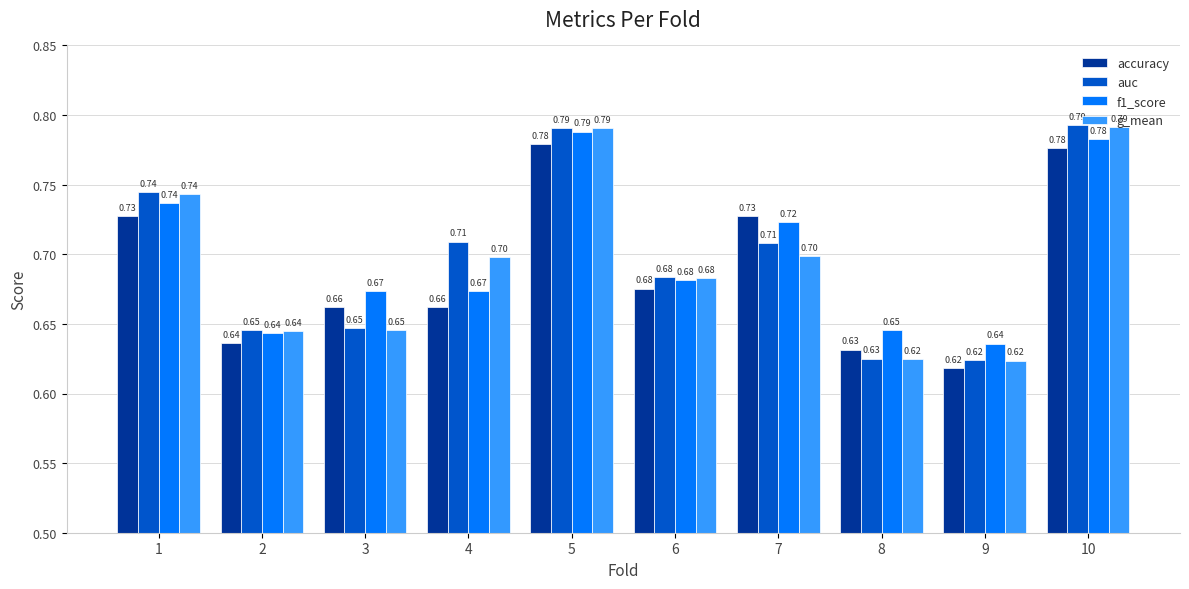

The f1_score series shows 0.7 at 6. True or false?

True